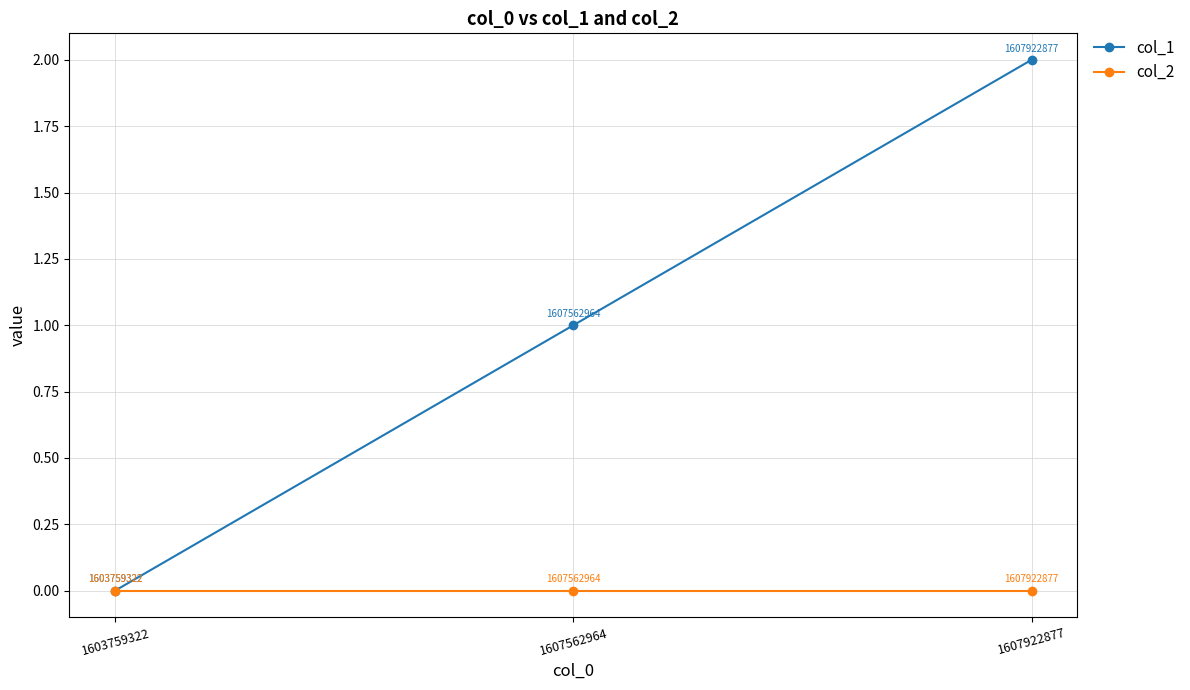

The value of col_2 at 1607922877 is 0. True or false?

True